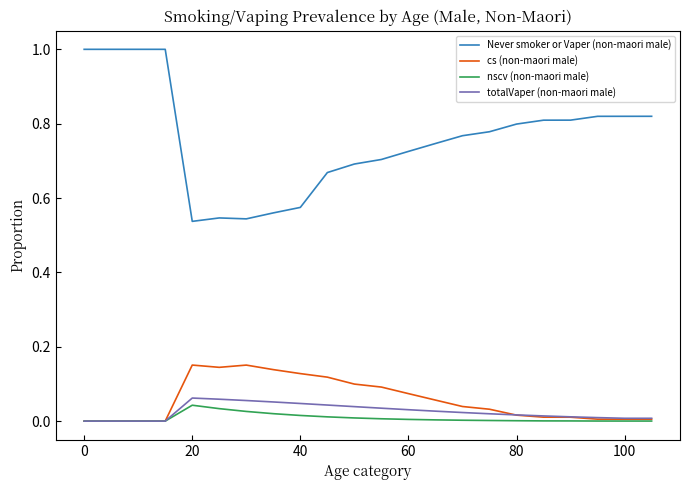

True or false: cs (non-maori male) and Never smoker or Vaper (non-maori male) cross at least once.

False